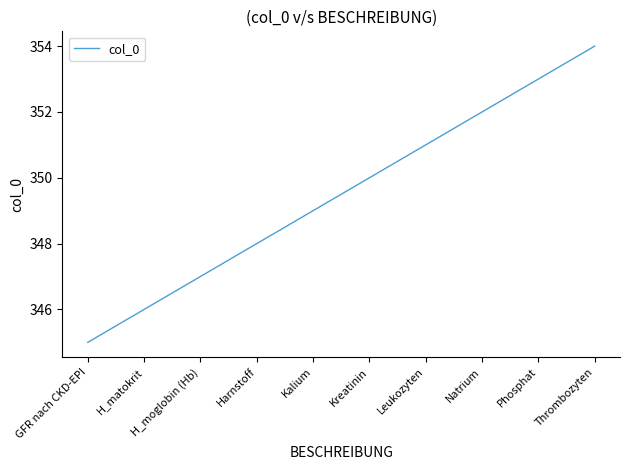

The value at GFR nach CKD-EPI is 150. True or false?

False